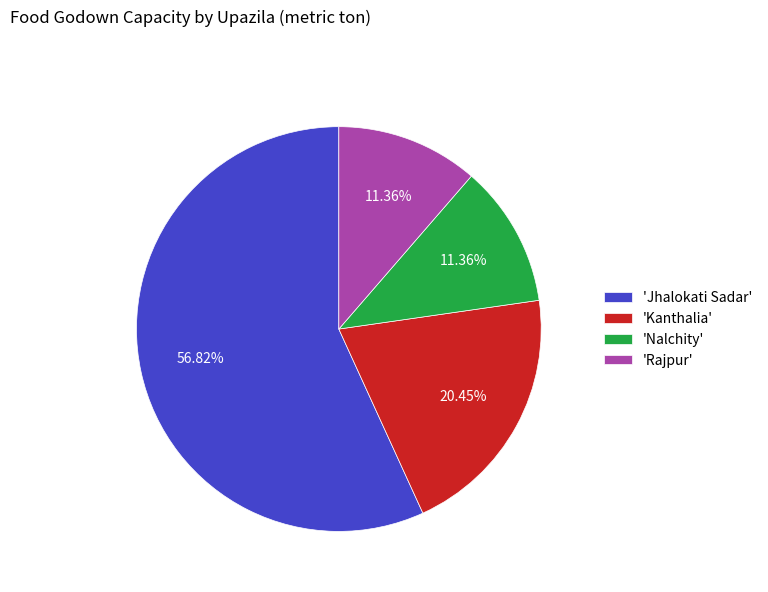

Does 'Jhalokati Sadar' represent more than half of the total?

Yes